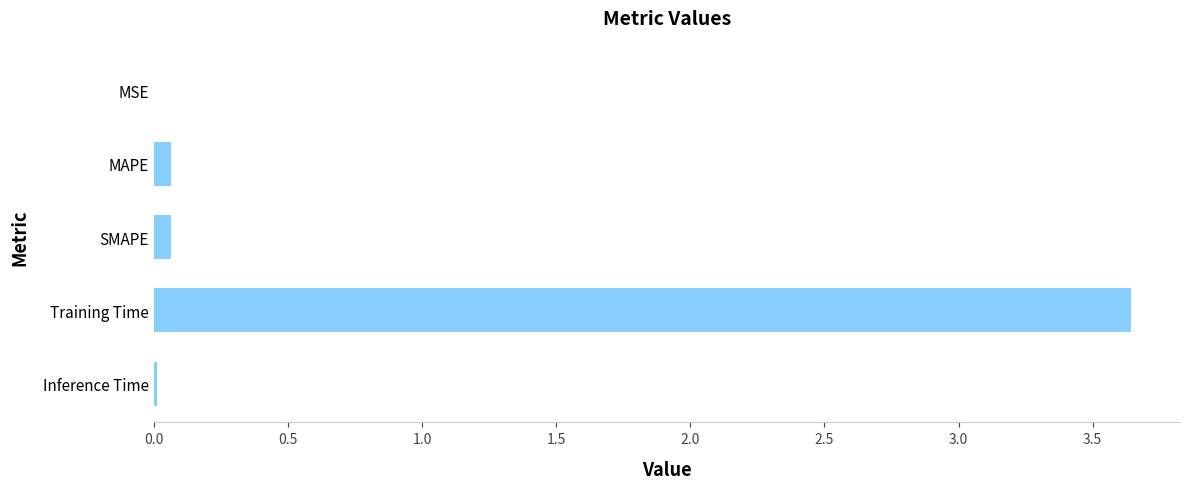

The value at Inference Time is 0.0. True or false?

True